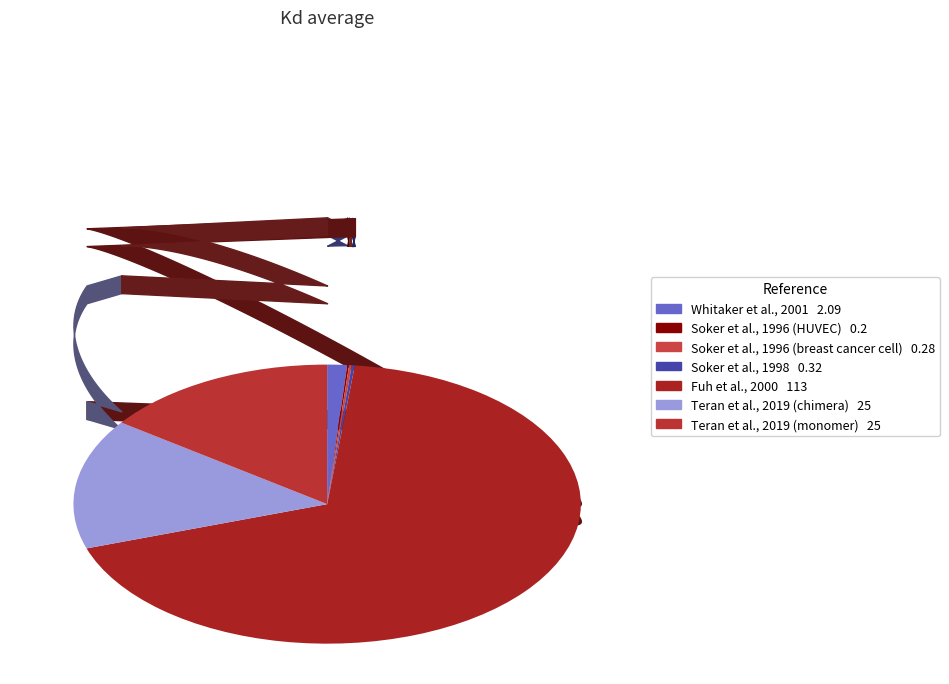

To the nearest percent, what portion does Teran et al., 2019 (monomer) represent?

15%